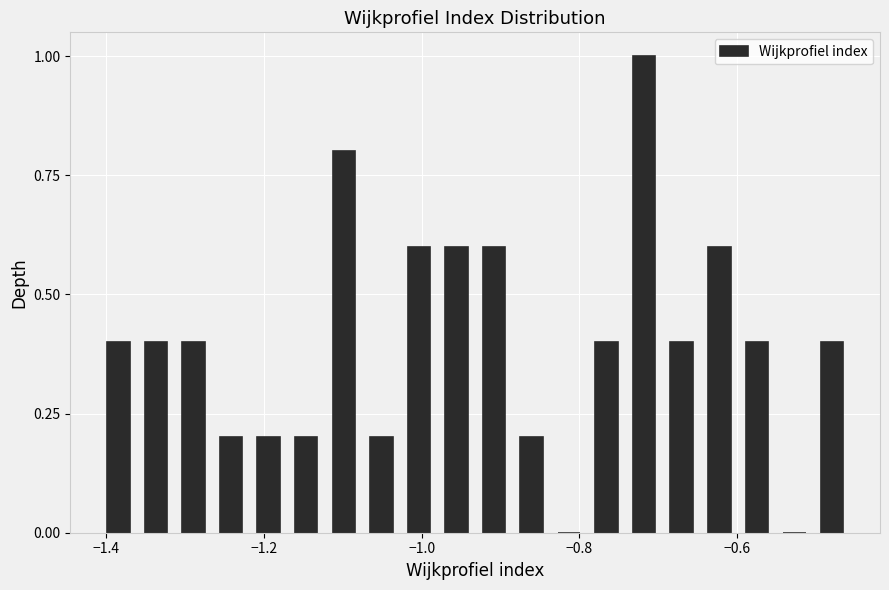

Around what value on the x-axis is the tallest bar? Give the approximate position of its centre, as read against the axis.

-0.72